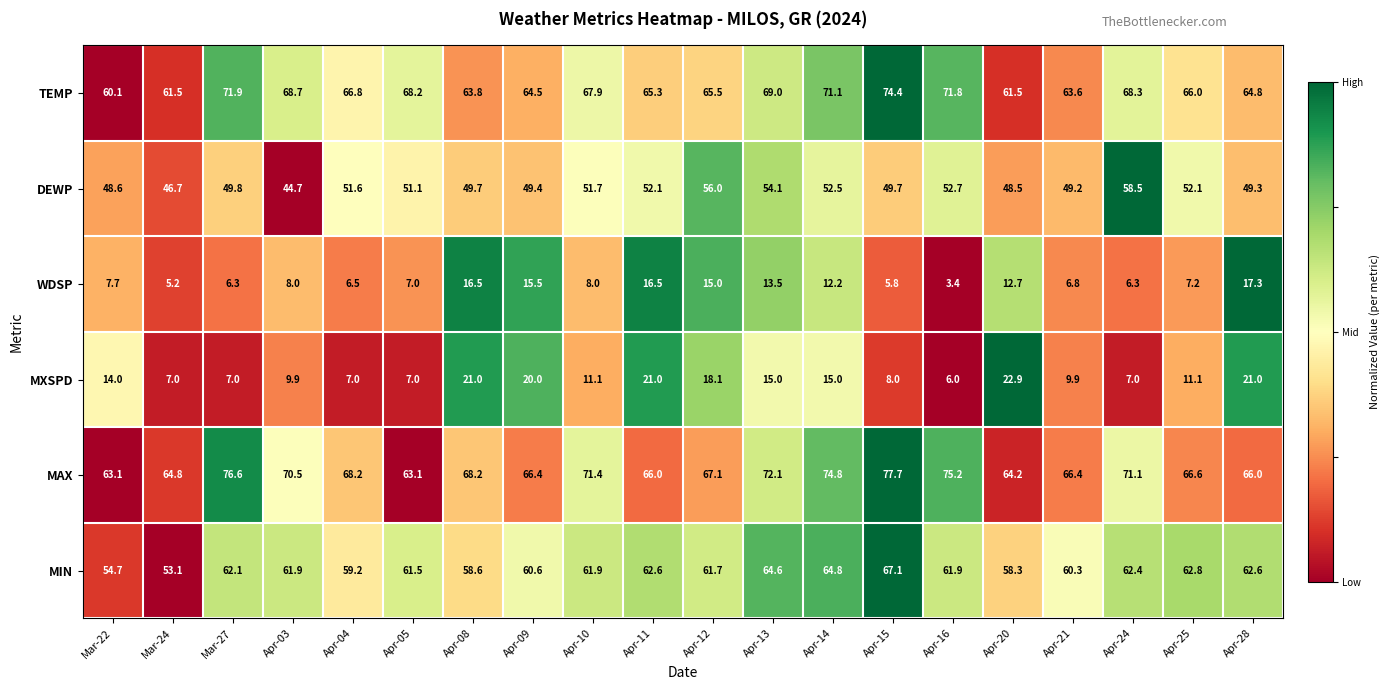

Which series has the largest total across all categories?

MAX